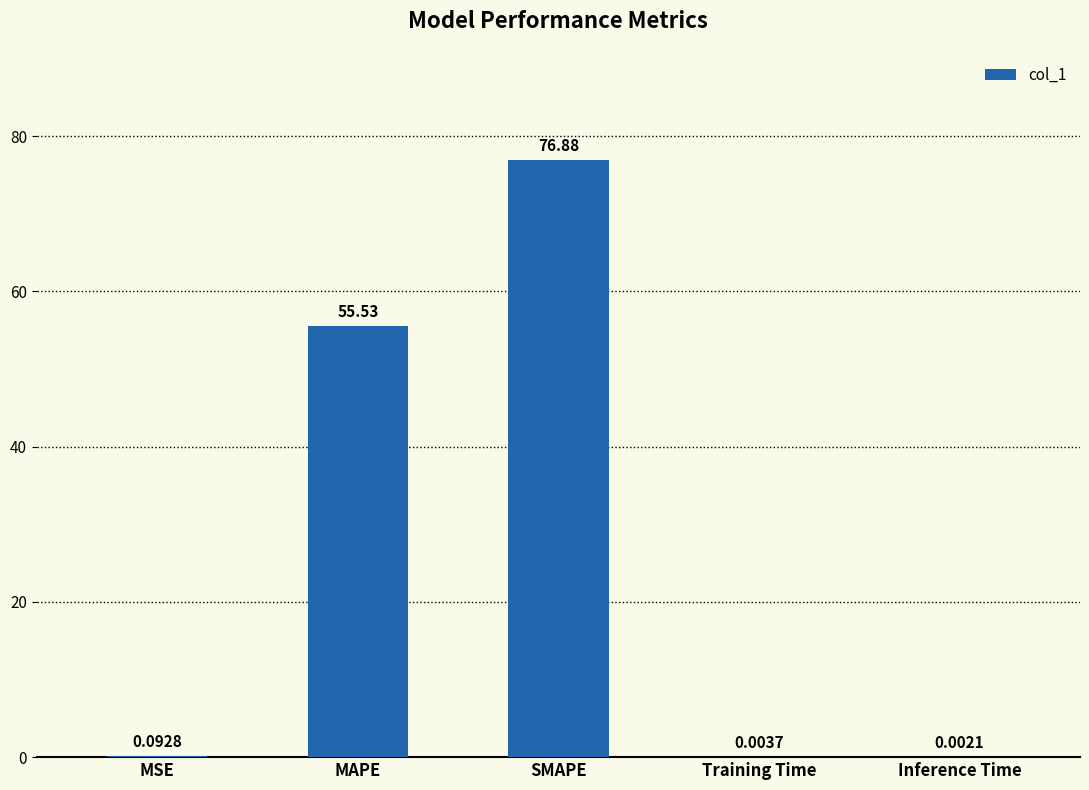

Between MAPE and Training Time, which is larger?

MAPE